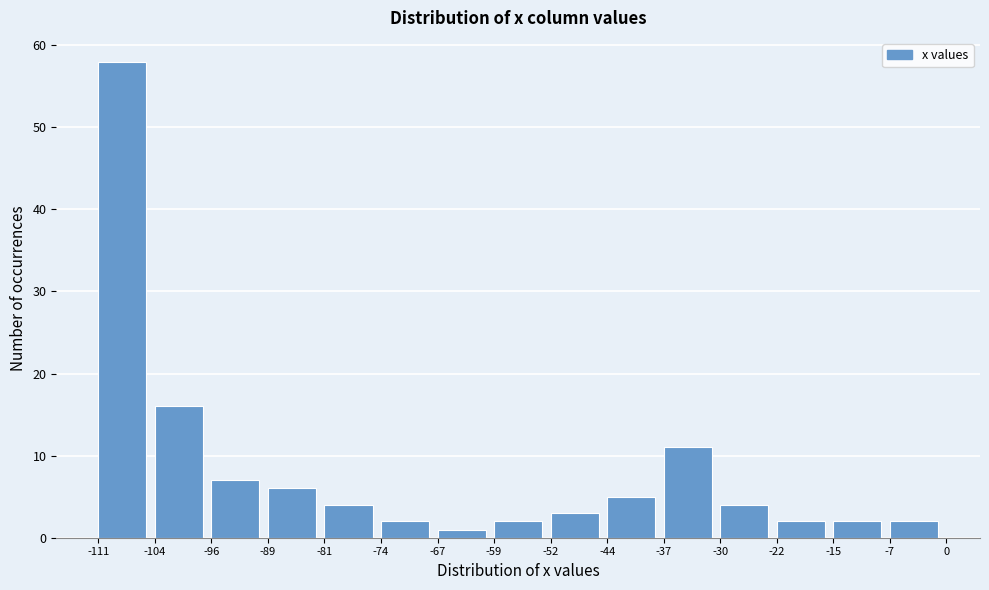

Reading left to right, transcribe all the data shown in this chart.

58	16	7	6	4	2	1	2	3	5	11	4	2	2	2